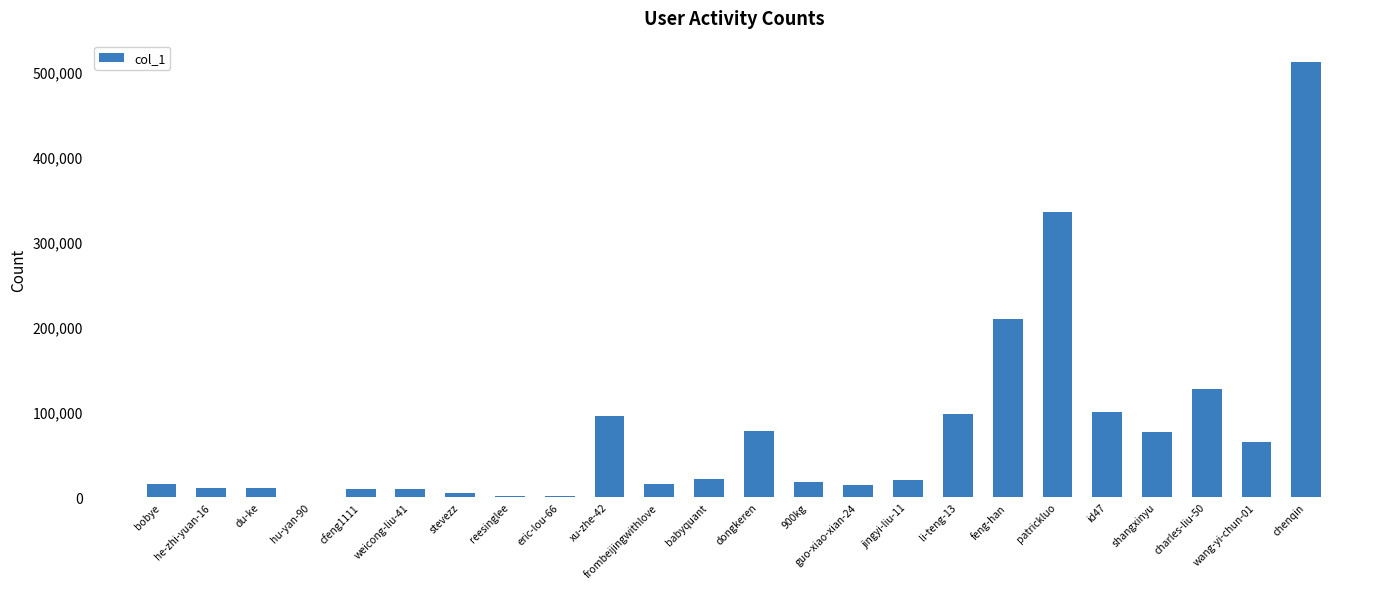

What is the maximum value shown in the chart?

510496